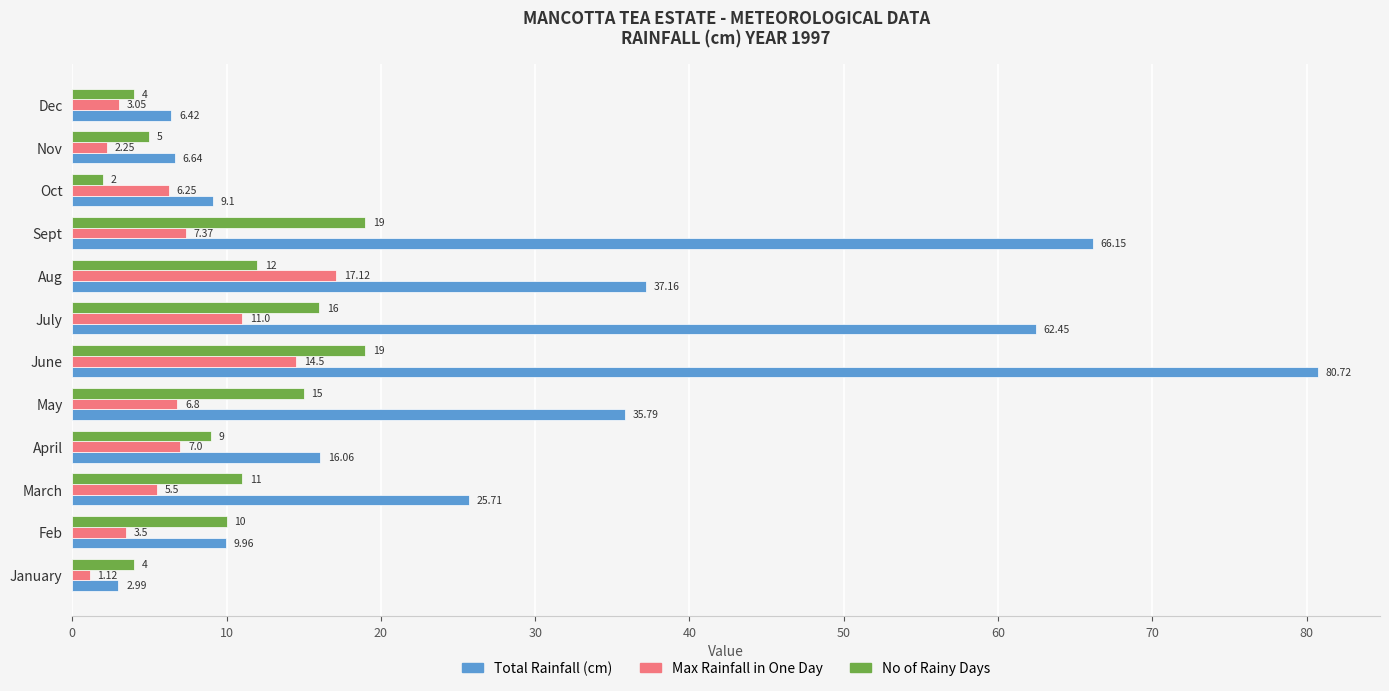

At which label is No of Rainy Days closest to 10?

Feb